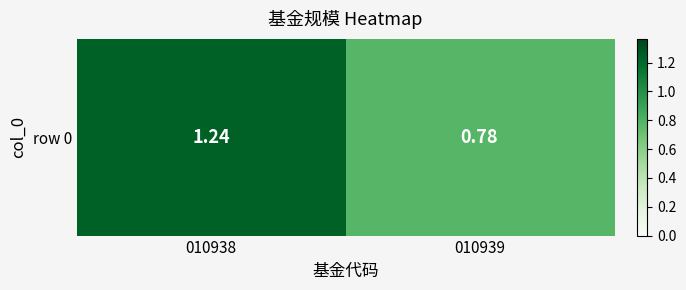

What is the sum of the values at 010939 and 010938?

2.0